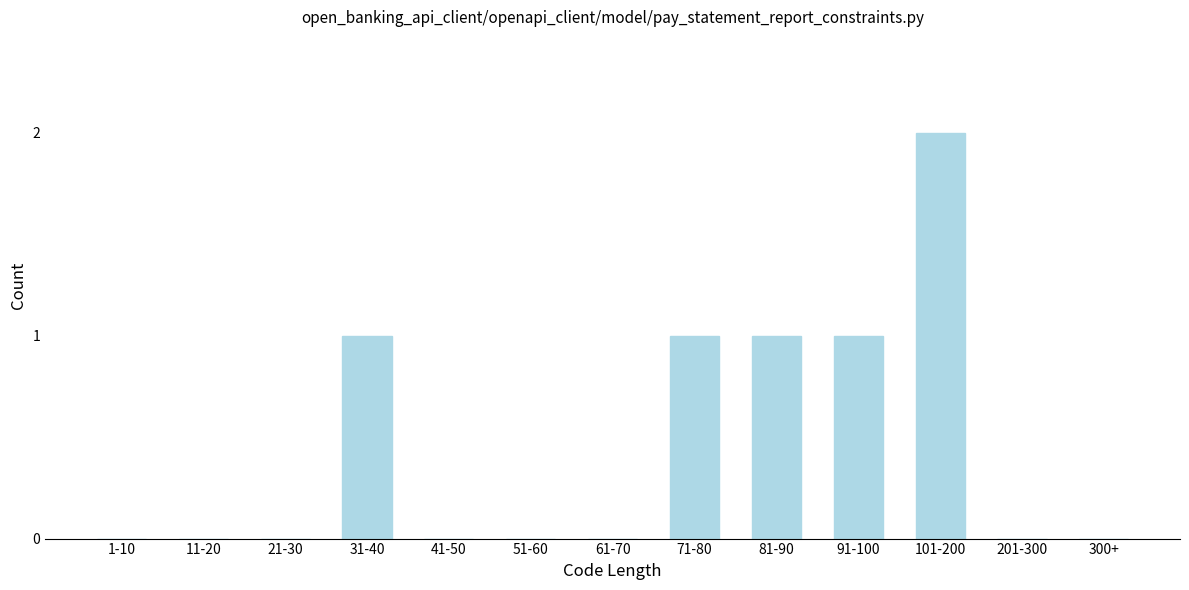

Reading left to right, list all the values displayed in this chart.

1-10=0	11-20=0	21-30=0	31-40=1	41-50=0	51-60=0	61-70=0	71-80=1	81-90=1	91-100=1	101-200=2	201-300=0	300+=0